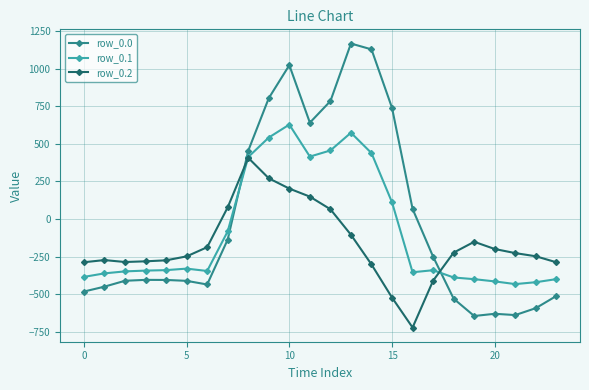

At how many categories does at least one series exceed 919?

3